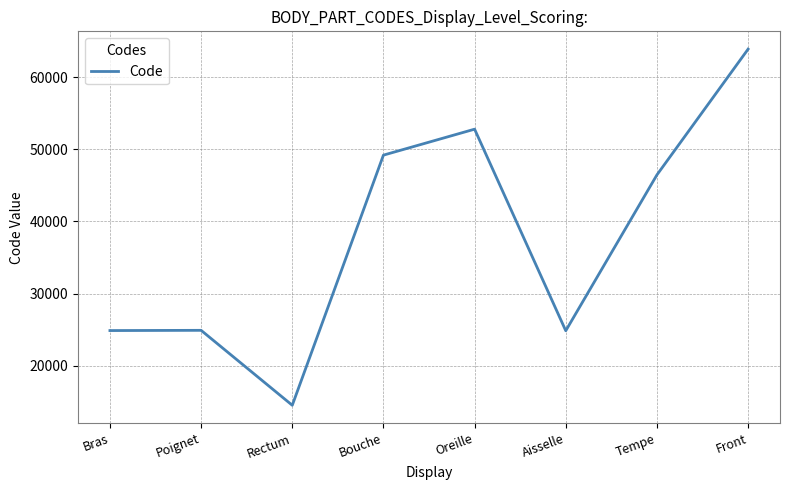

What is the sum of the values at Bras and Poignet?

49812